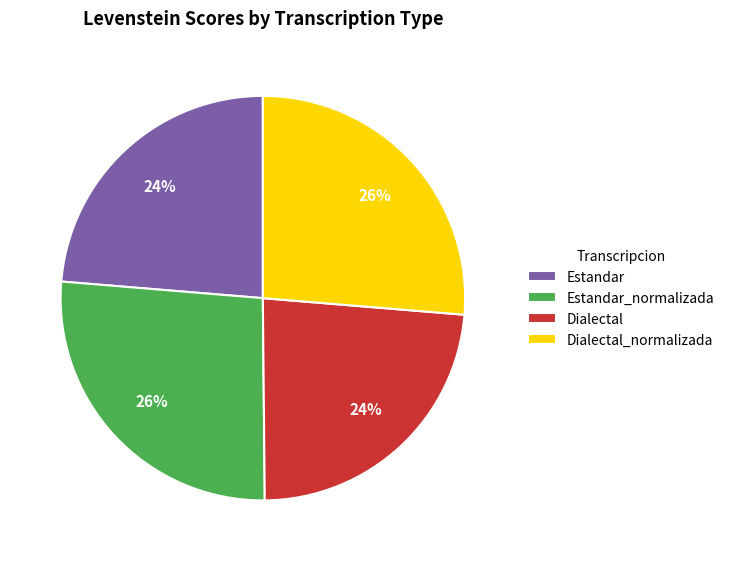

How many segments does this pie chart have?

4